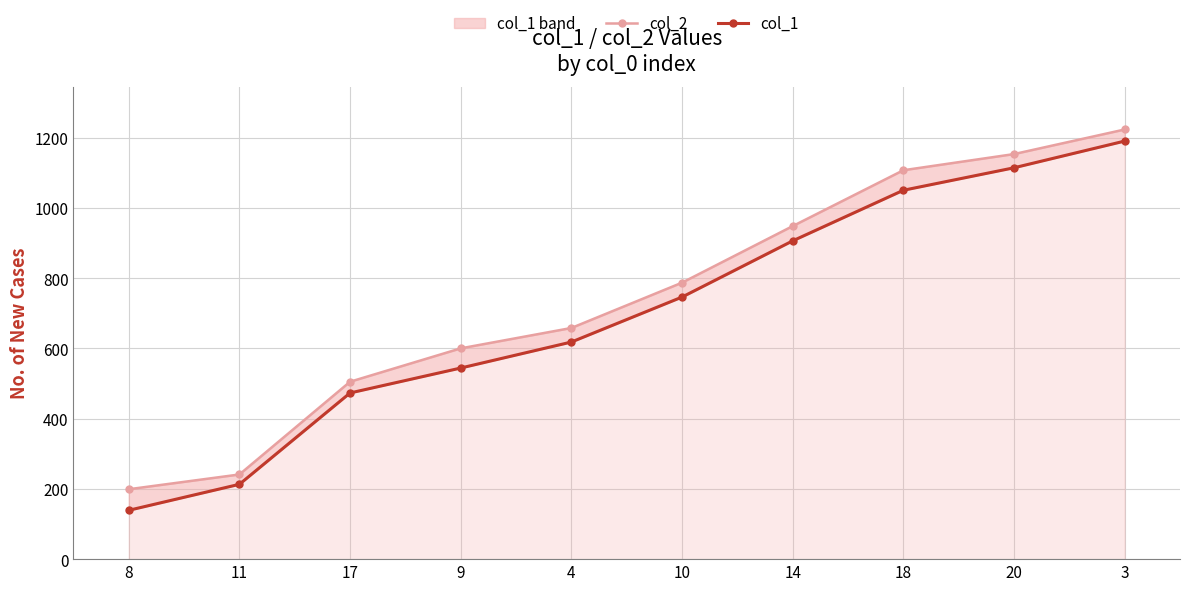

Reading left to right, list all the values displayed in this chart.

col_2: 199	241	505	600	658	787	948	1107	1153	1223
col_1: 139	213	473	544	618	746	906	1050	1114	1190